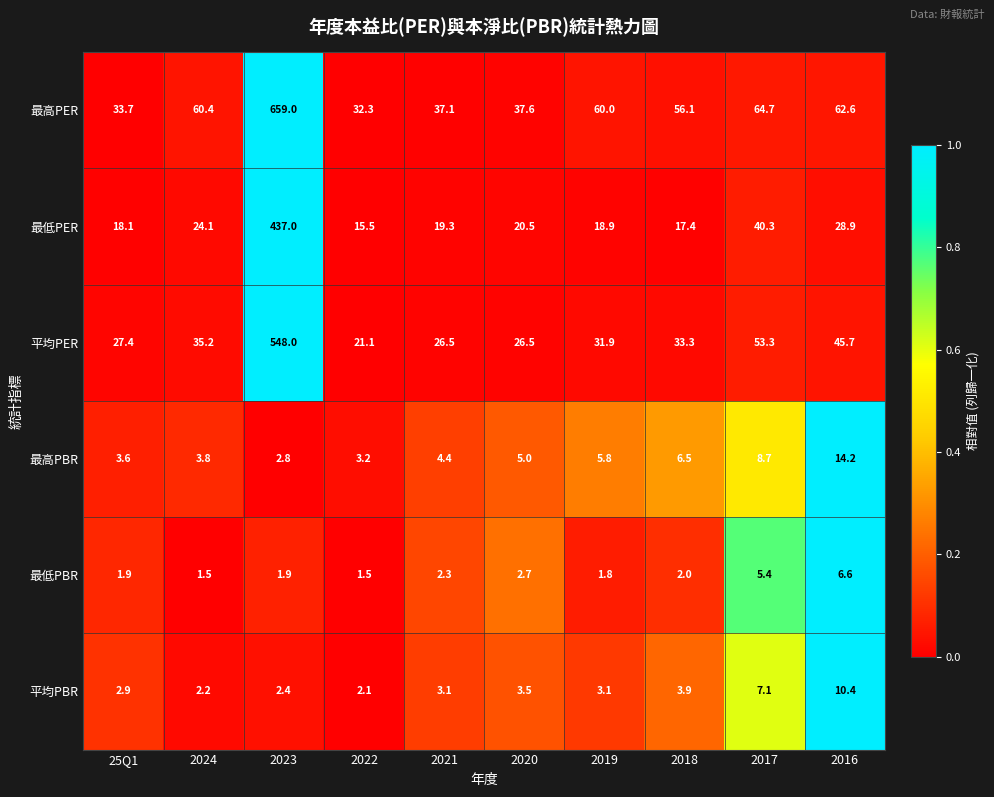

Which label corresponds to the largest value in the chart?

2023